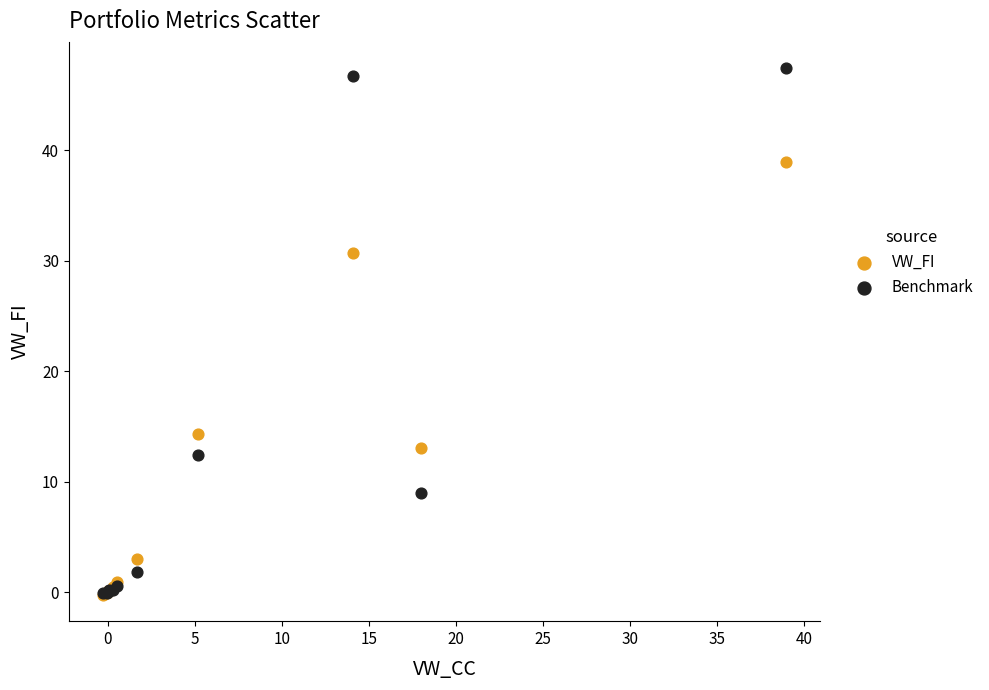

In the Benchmark series, what Y value is closest to 23?

12.4